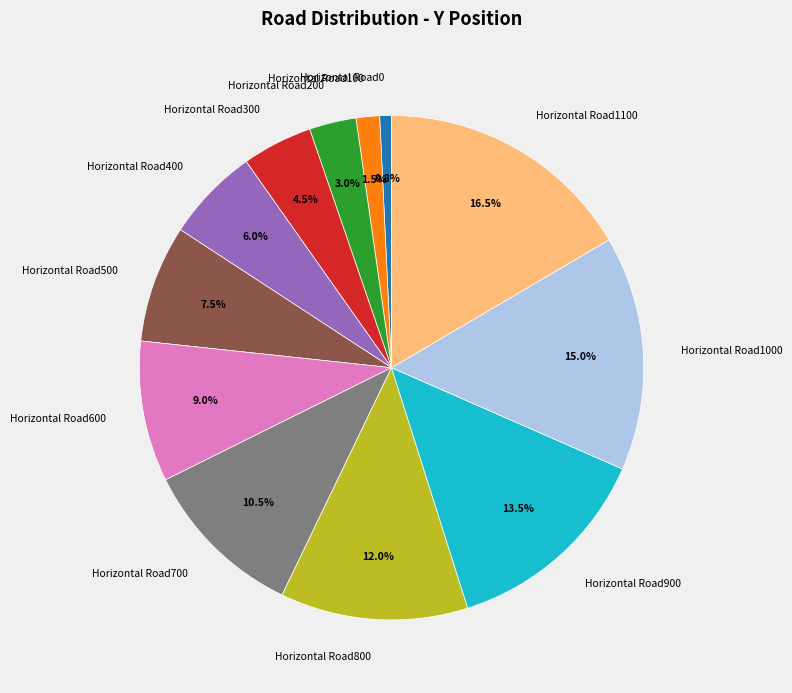

To the nearest percent, what is the difference between the largest and smallest slice percentages?

16%